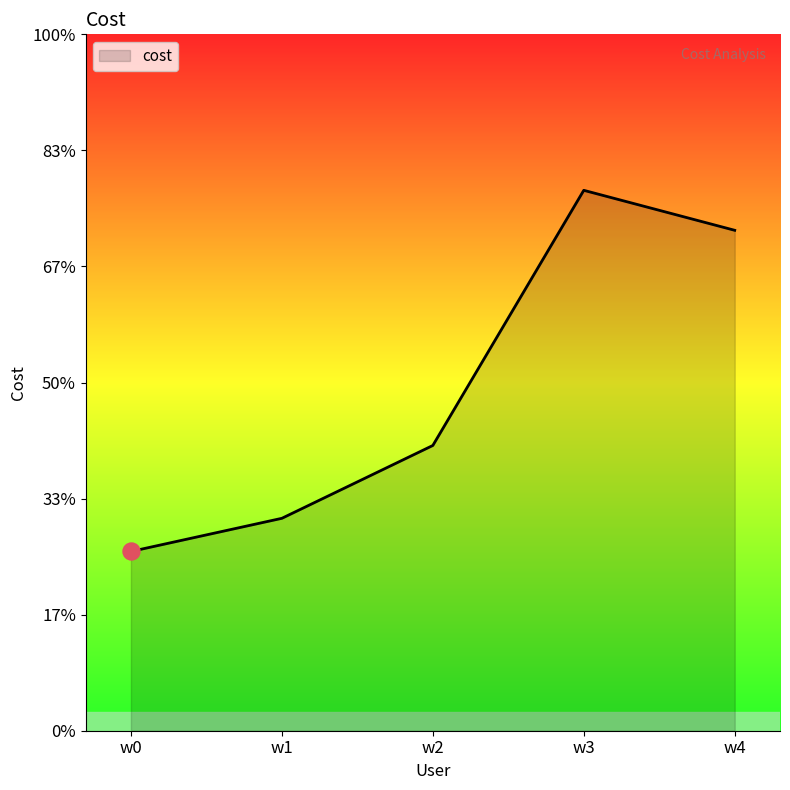

Which has a higher value, w4 or w0?

w4